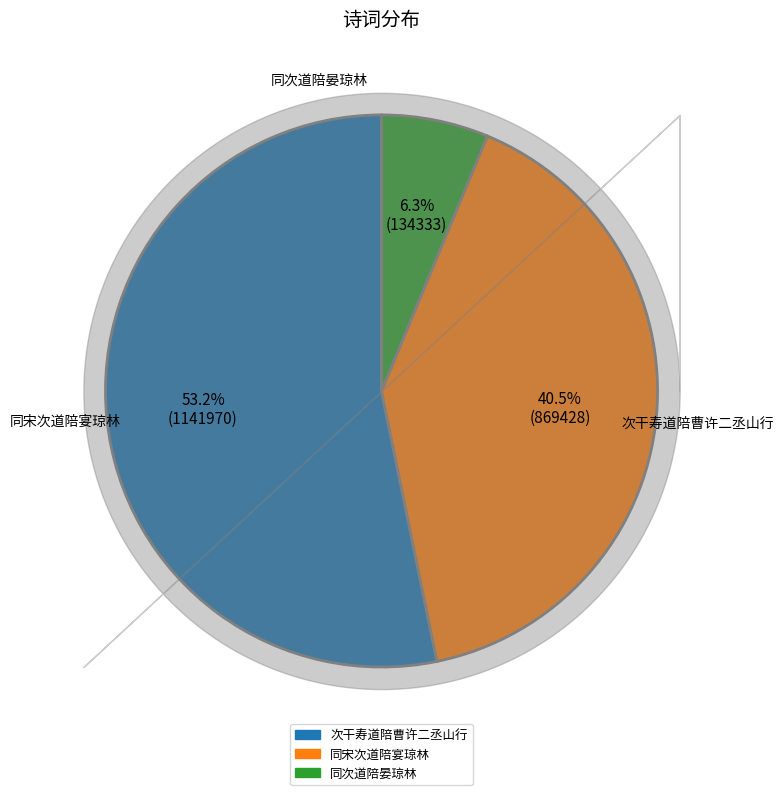

Is it true that 同宋次道陪宴琼林 is 29% of the pie?

False